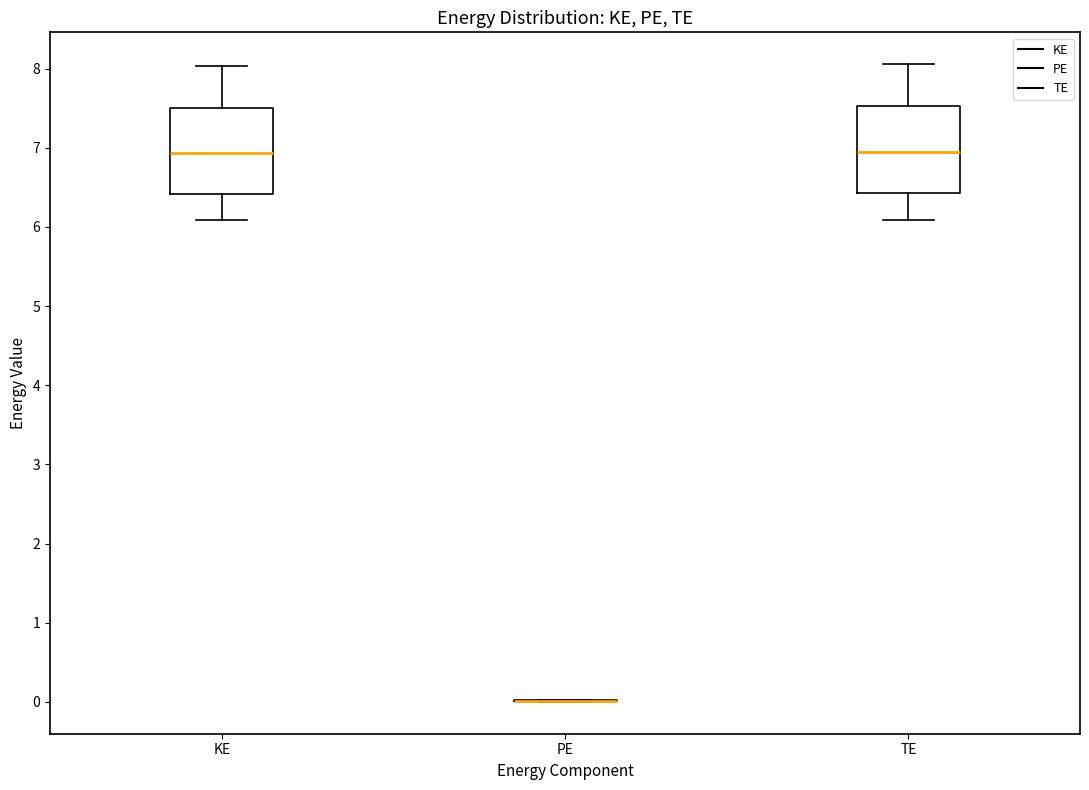

Where is the lower edge of the box for TE on the y-axis? The values are not printed on the chart, so give them approximately, as read against the axis.

6.4